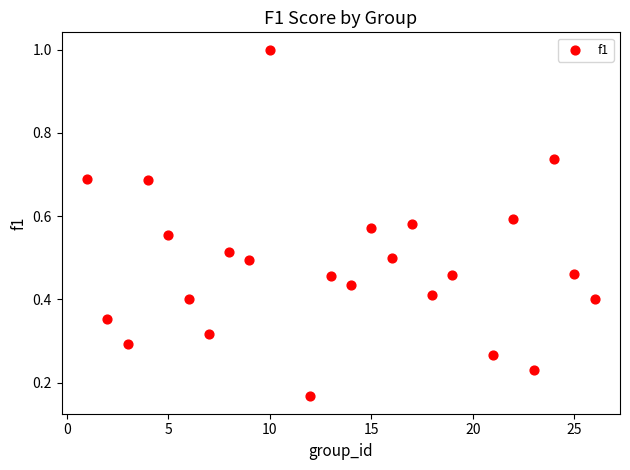

What is the range of Y values (max minus min)?

0.8